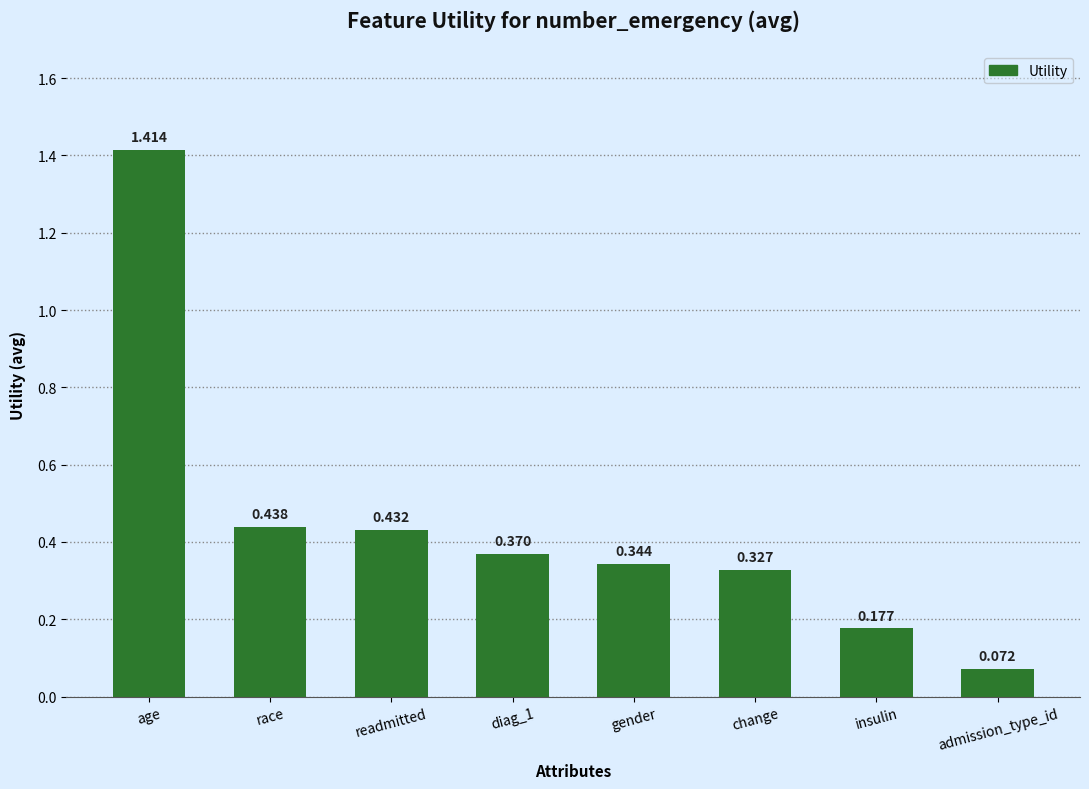

Which label corresponds to the largest value in the chart?

age